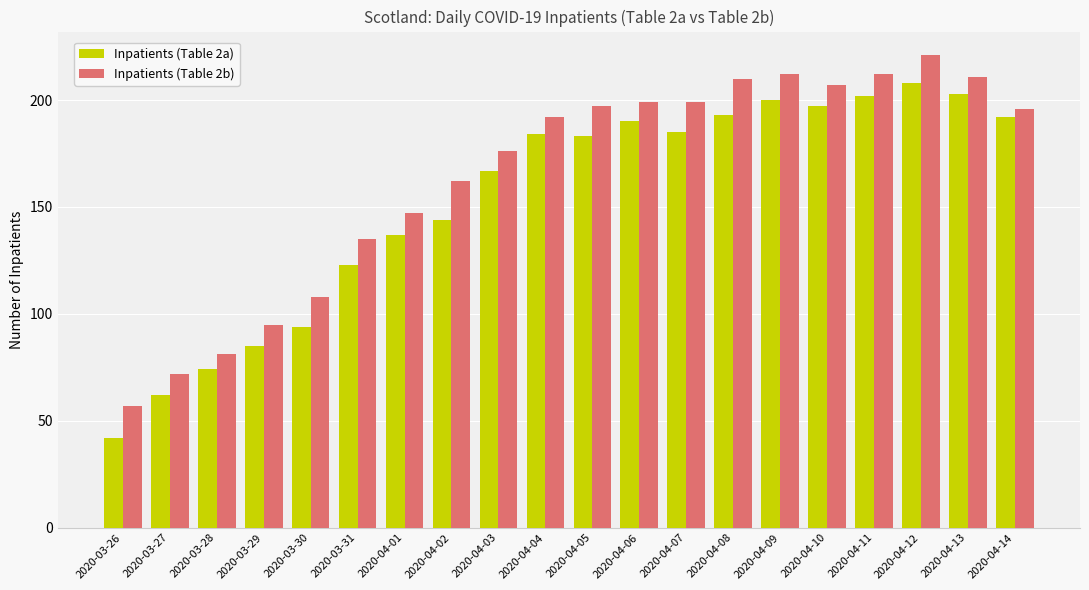

The Inpatients (Table 2b) series shows 41 at 2020-03-31. True or false?

False